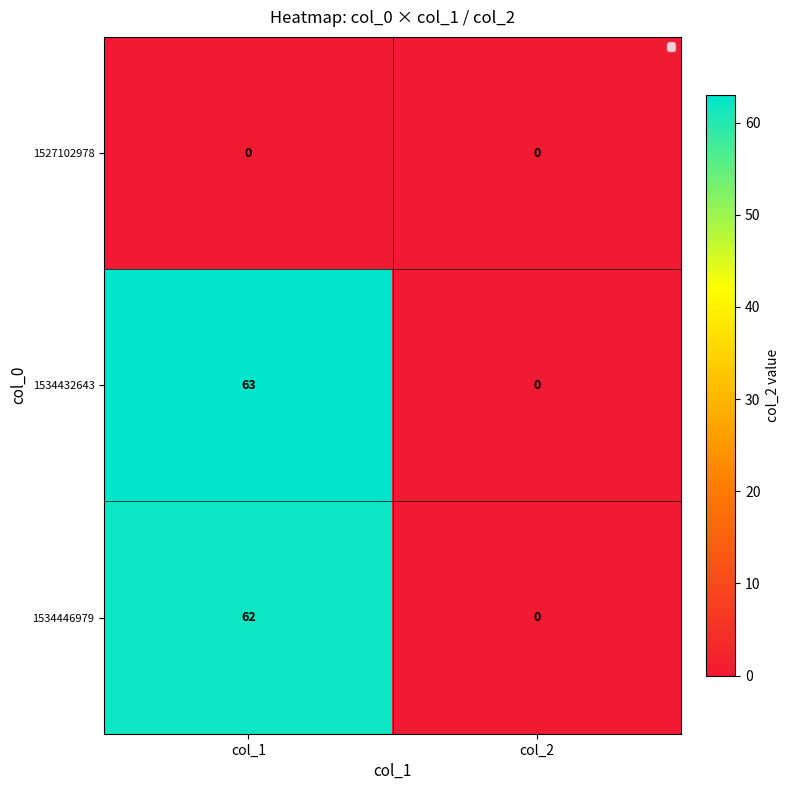

Rank the series by their maximum value, from highest to lowest.

1534432643, 1534446979, 1527102978